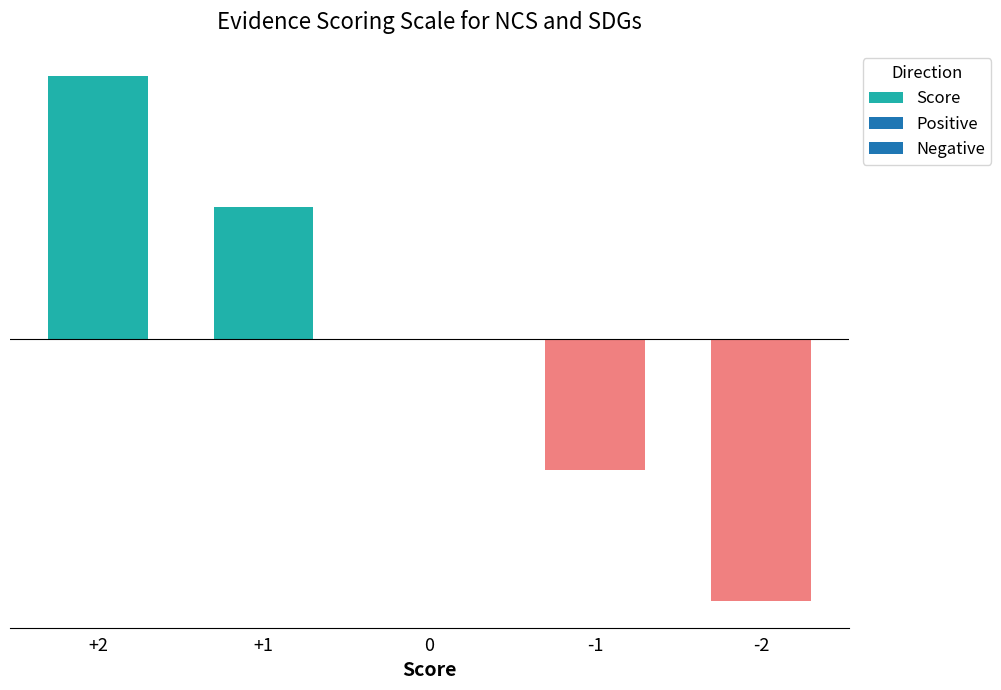

How many values are between -1 and 1?

3